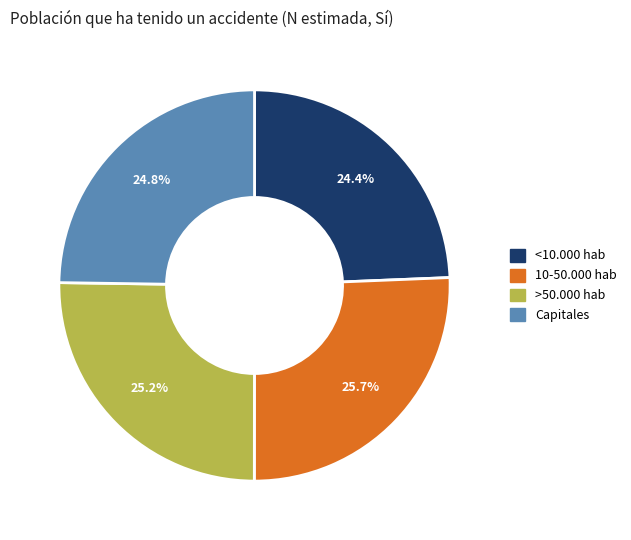

What is the ratio of the value at >50.000 hab to the value at Capitales?

1.0